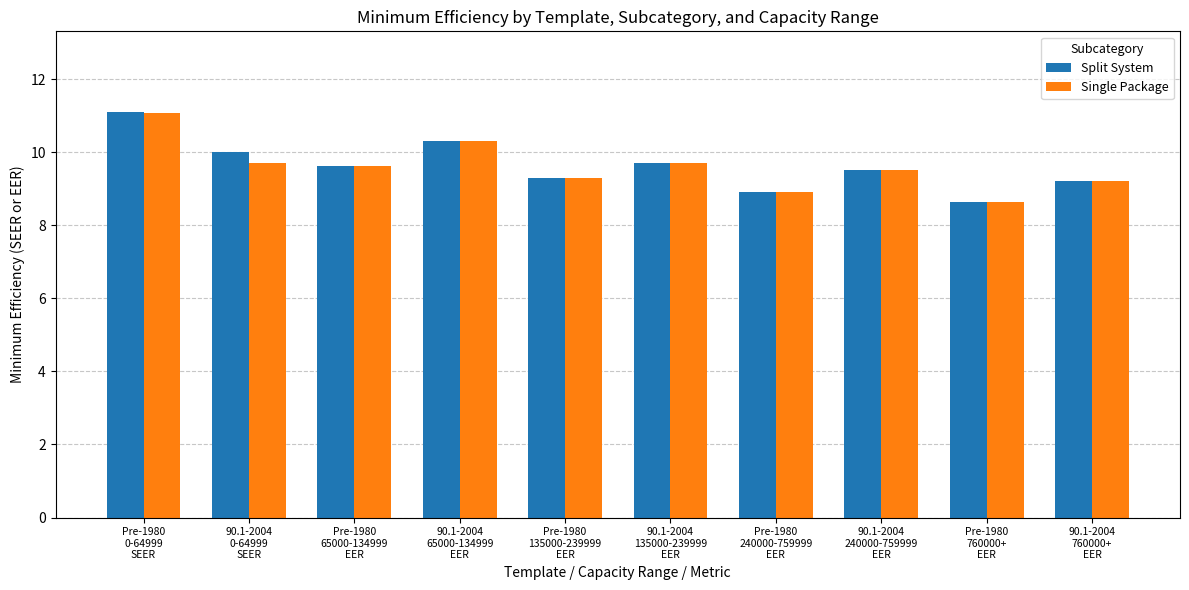

What position from the right is Pre-1980
0-64999
SEER?

10